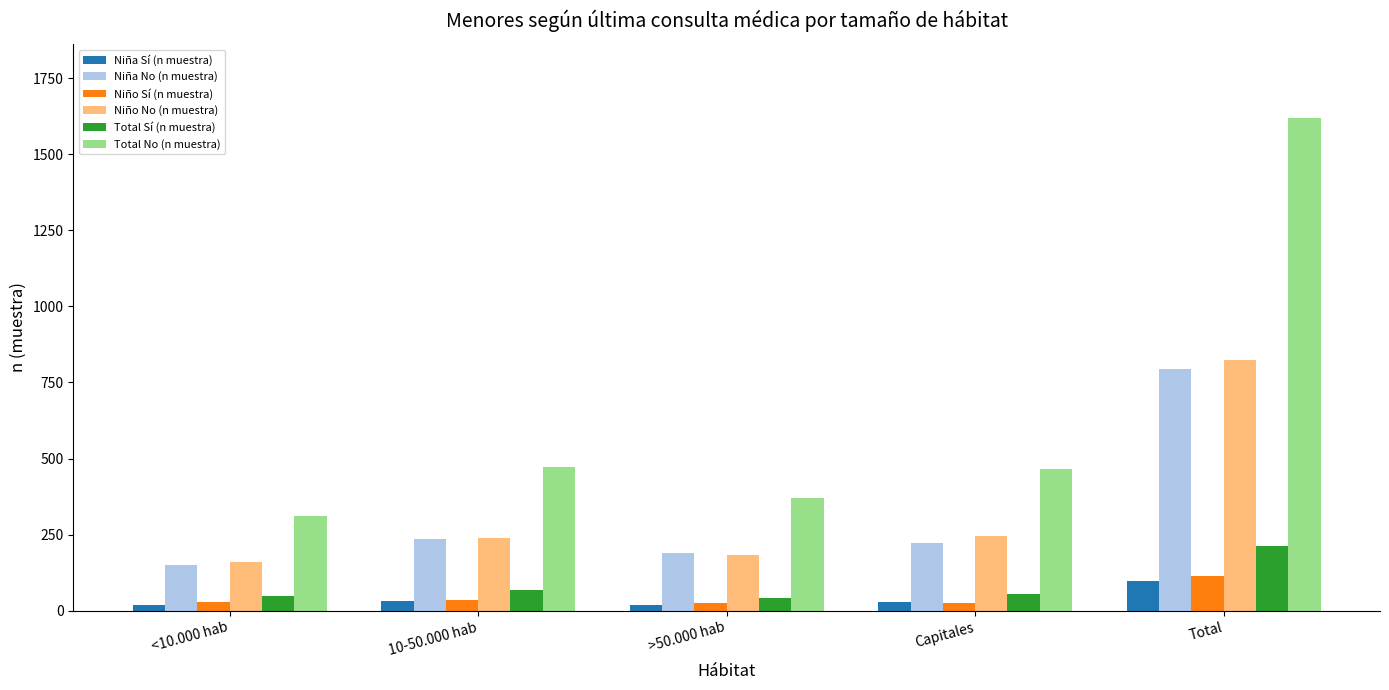

What is the sum of all Niño Sí (n muestra) values?

228